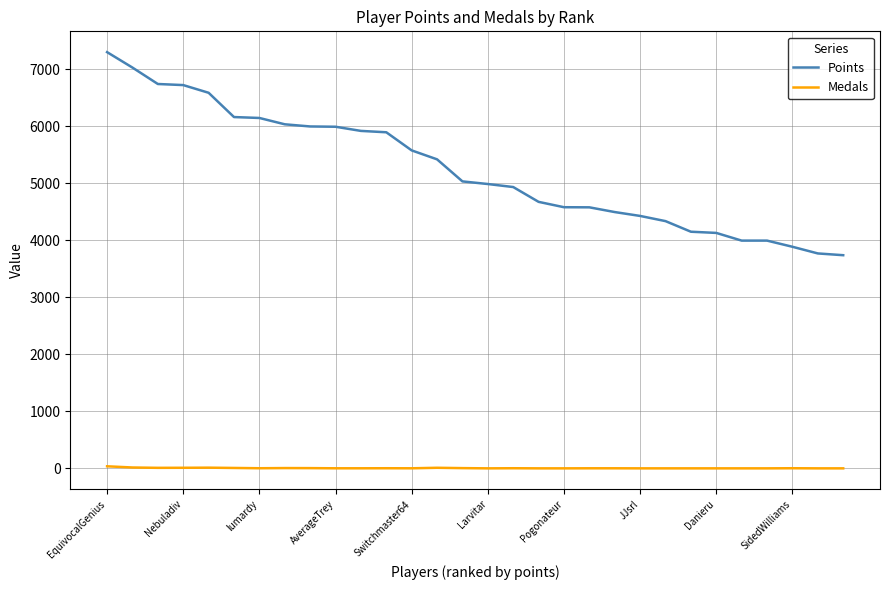

True or false: Medals and Points intersect in this chart.

False